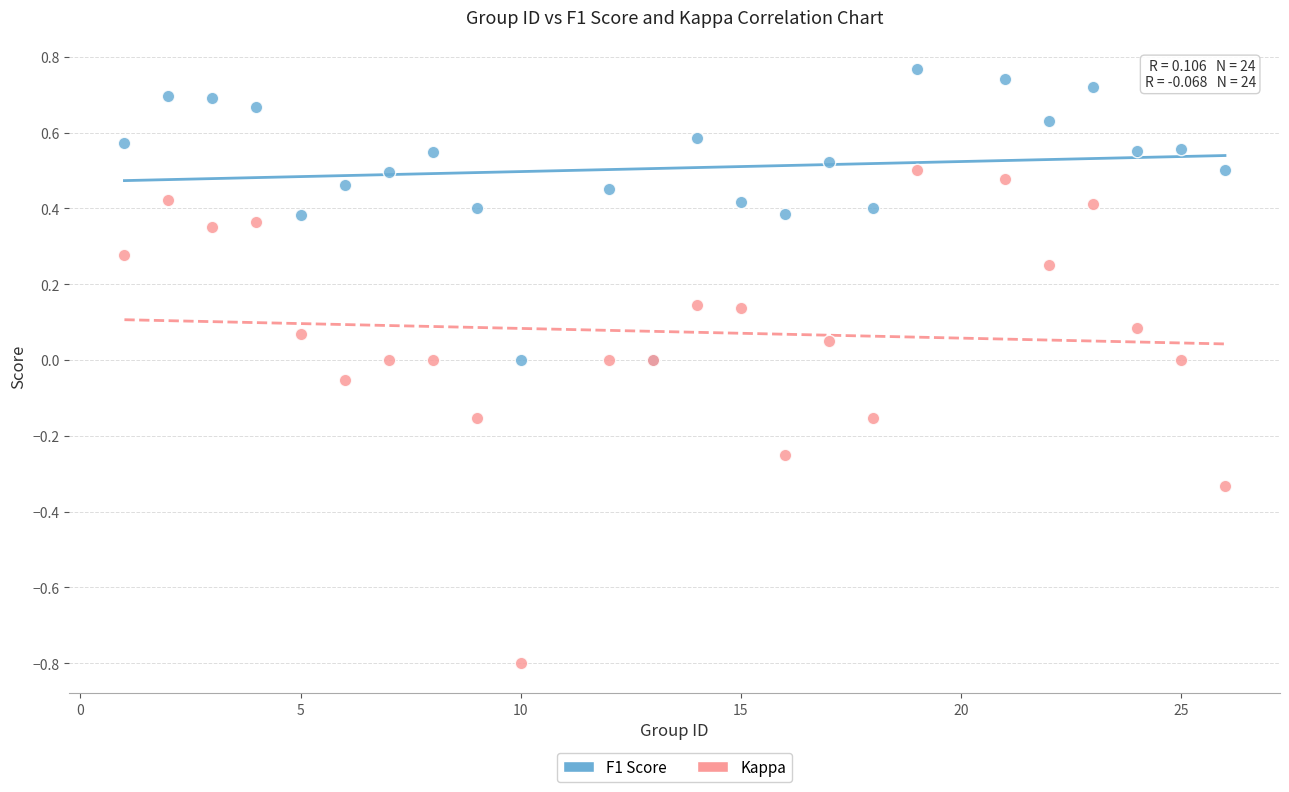

Which series reaches the minimum Y coordinate?

Kappa